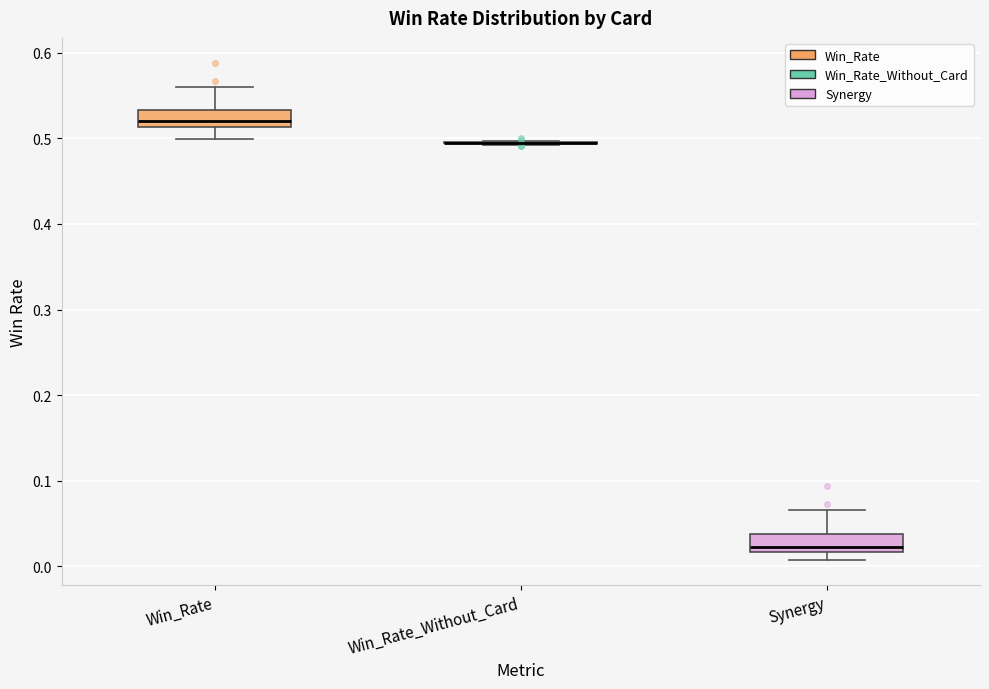

Reading left to right, transcribe this box plot: for each box, give where its median line is, the range the box spans, and where its two whiskers end, as read against the y-axis. The values are not printed on the chart, so give them approximately, as read against the axis.

Win_Rate: median 0.52, box 0.51 to 0.53, whiskers 0.50 to 0.56
Win_Rate_Without_Card: box collapsed to a line at 0.49, whiskers 0.49 to 0.50
Synergy: median 0.02 (just above the box's lower edge), box 0.02 to 0.04, whiskers 0.01 to 0.07